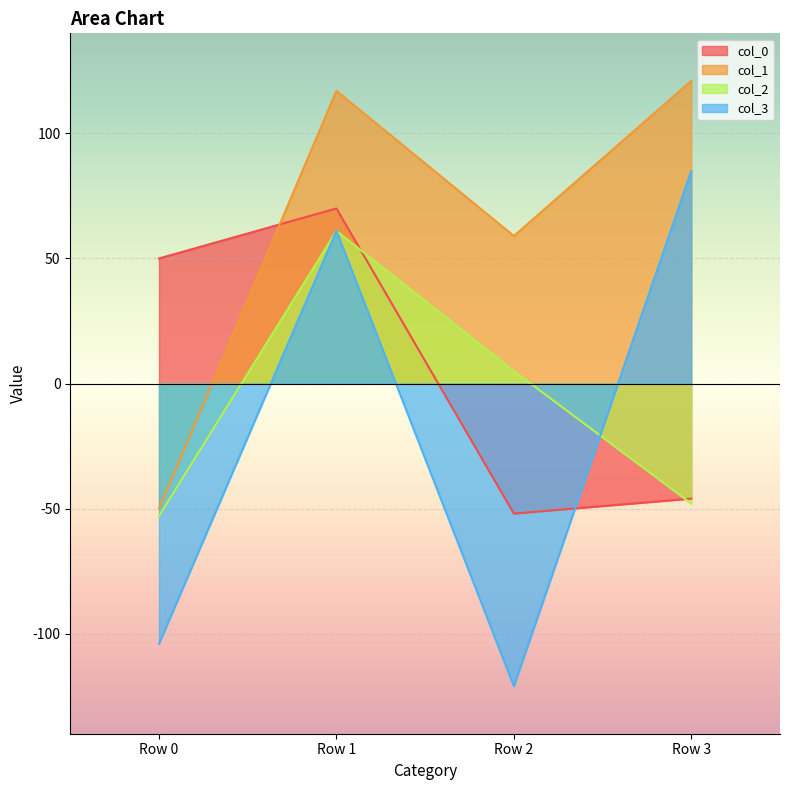

True or false: col_2 has a value of 61 at Row 1.

True